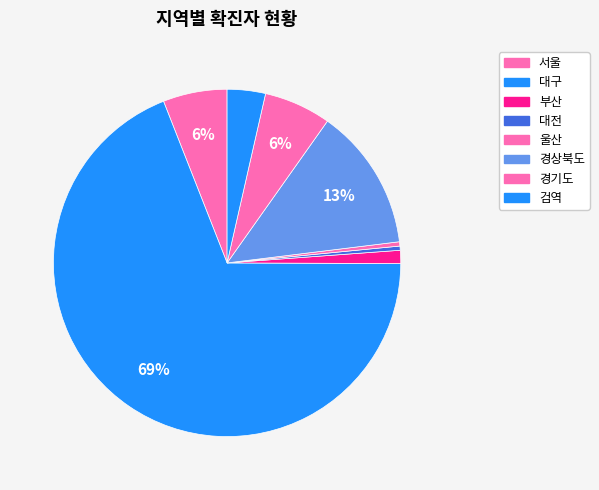

How many segments does this pie chart have?

8